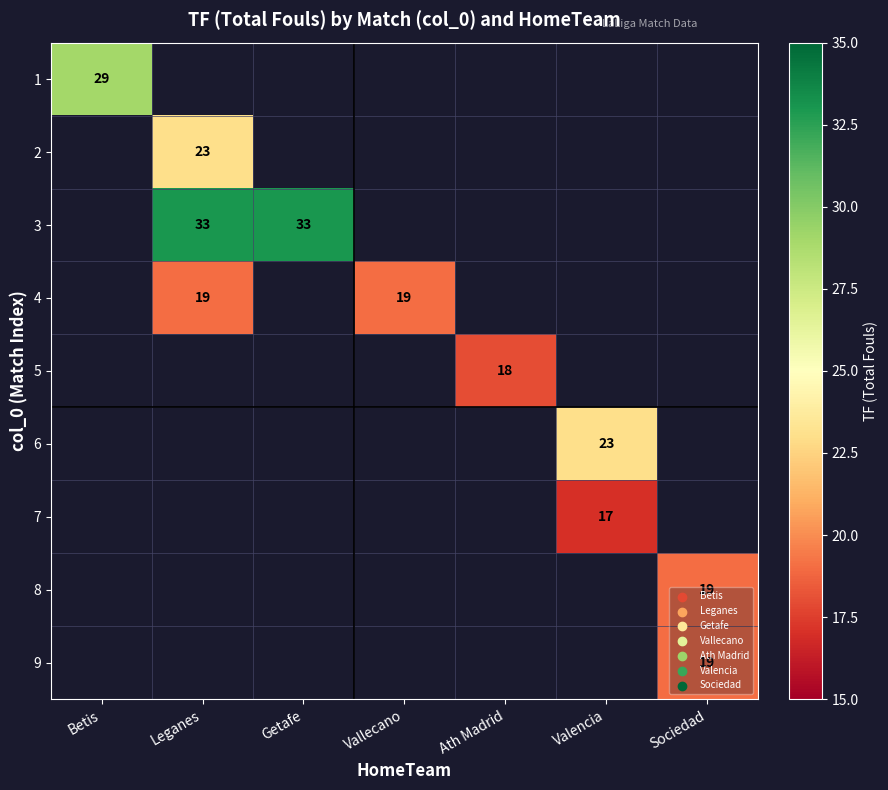

The value of 1 at Betis is 29. True or false?

True